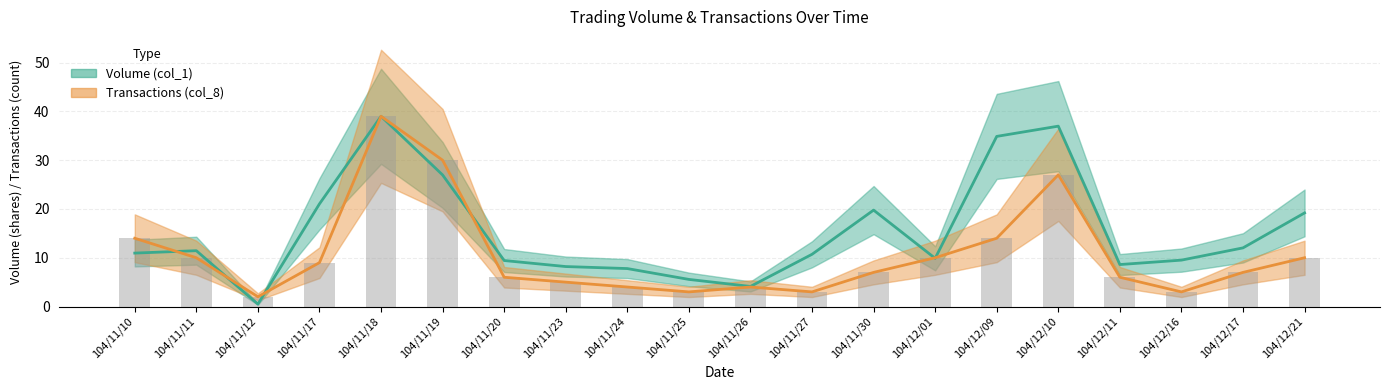

List the series in order of their overall mean, highest first.

Volume (col_1, 万), Transactions (col_8)